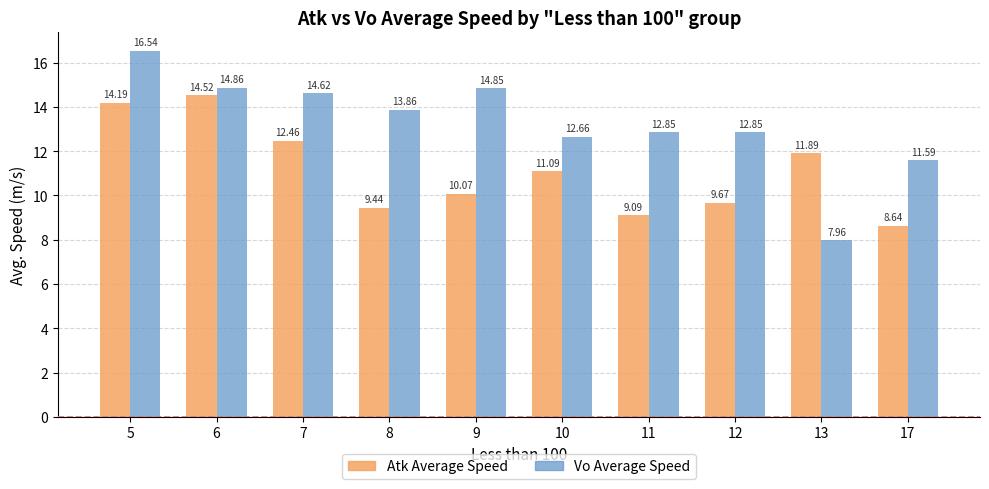

What is the sum of the Atk Average Speed values at 13 and 9?

22.0